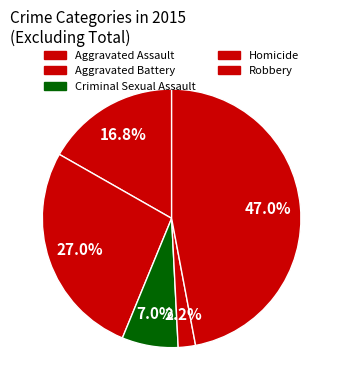

How many segments does this pie chart have?

5